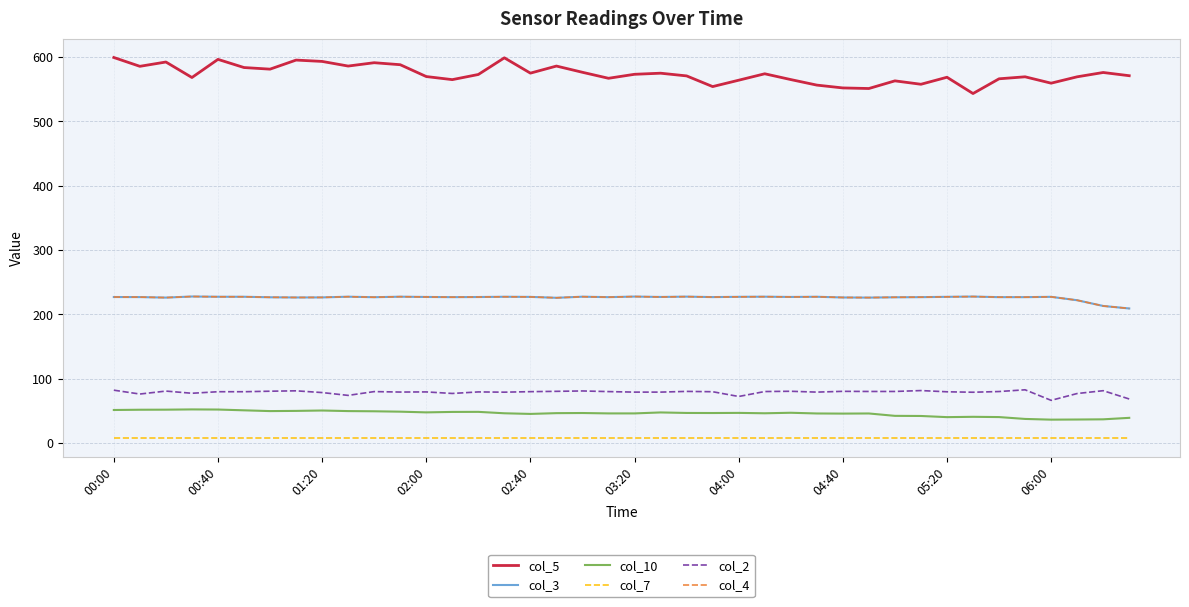

At how many categories does at least one series exceed 139?

40